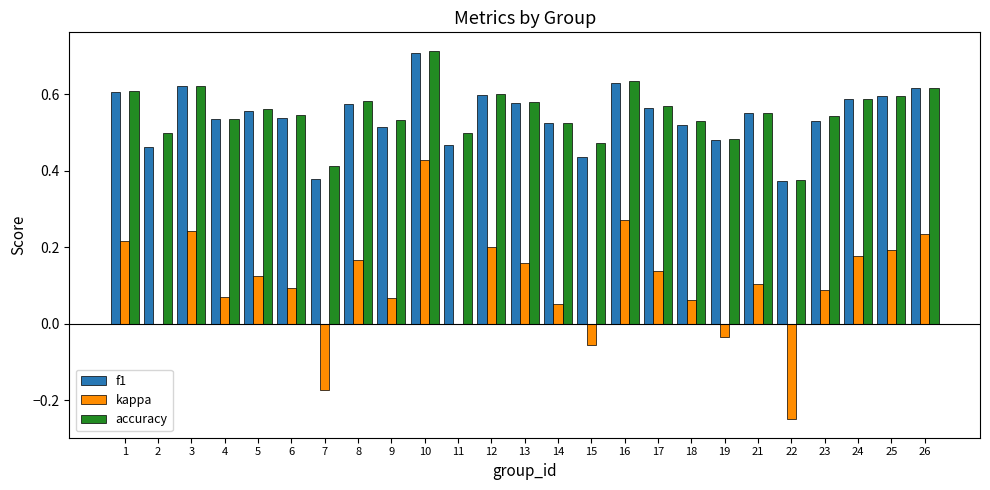

The value of f1 at 13 is 0.6. True or false?

True